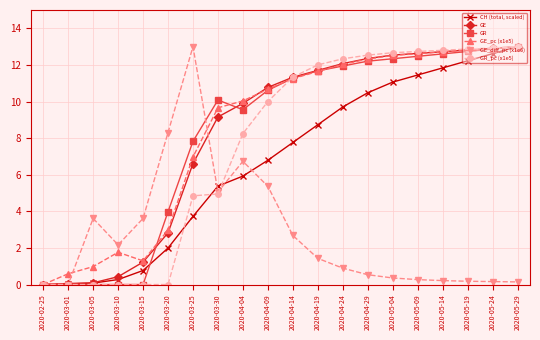

What is the value of the GE_pc (x1e5) point at the 19th from the left?

12.9